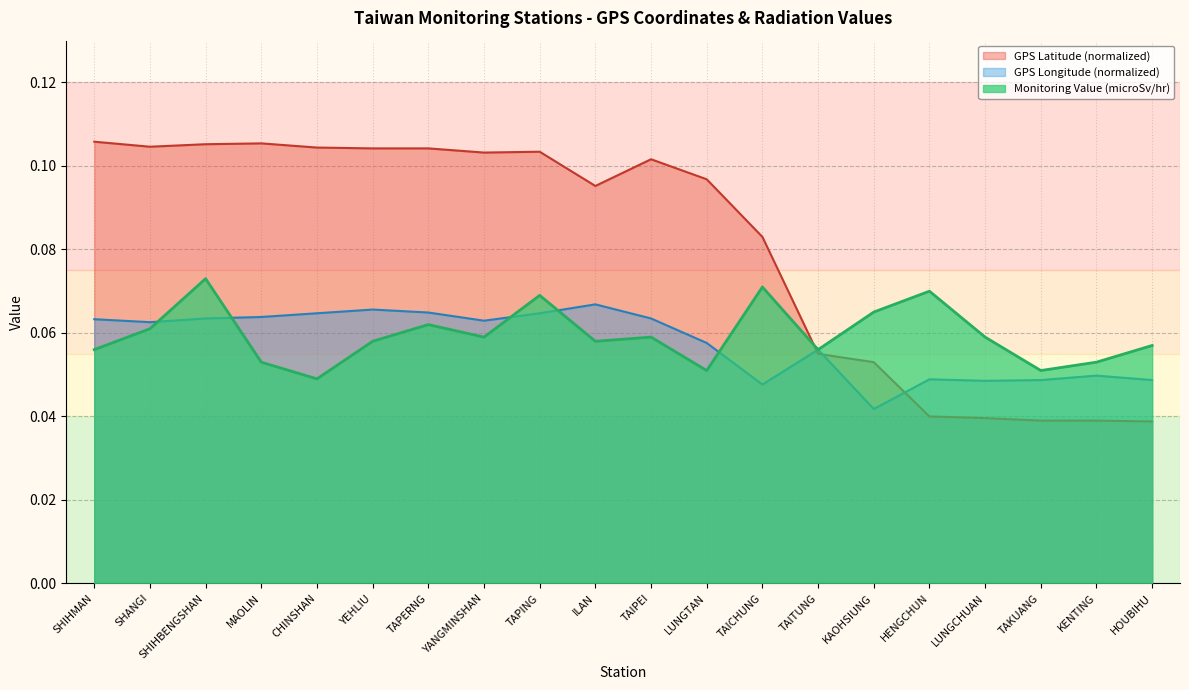

Which series ends up on top after the final intersection of GPS Latitude and GPS Longitude?

GPS Longitude